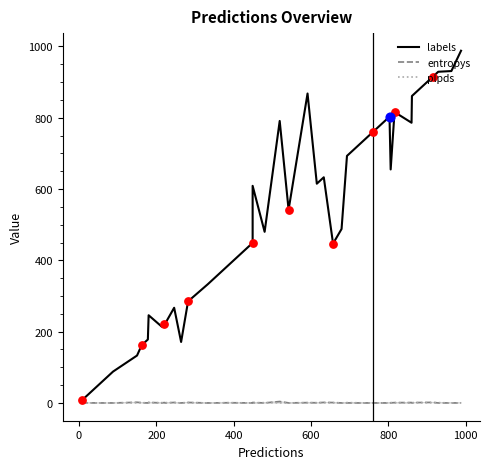

Which series has the largest total across all categories?

labels